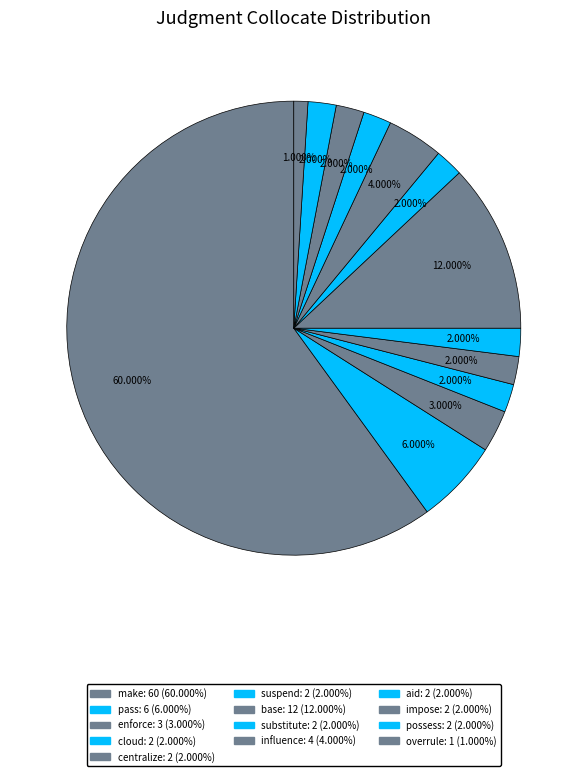

How many slices are in this pie chart?

13